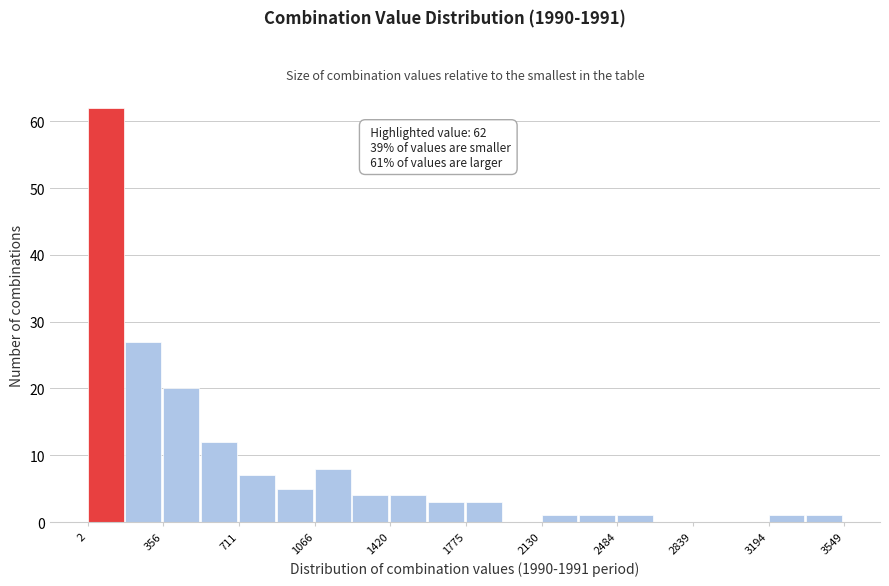

Read against the x-axis, roughly where is the centre of the tallest bar?

100